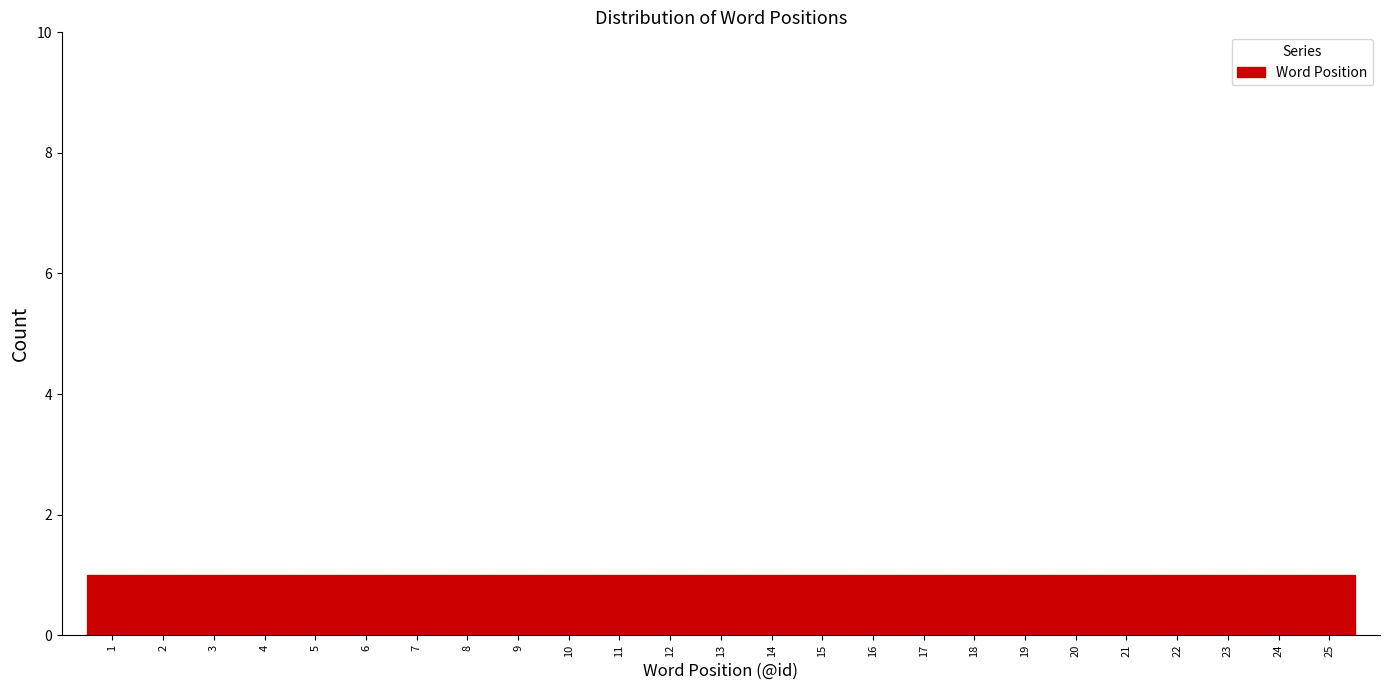

How tall is the bar that spans 18.5 to 19.5 on the x-axis? The values are not printed on the chart, so give them approximately, as read against the axis.

1